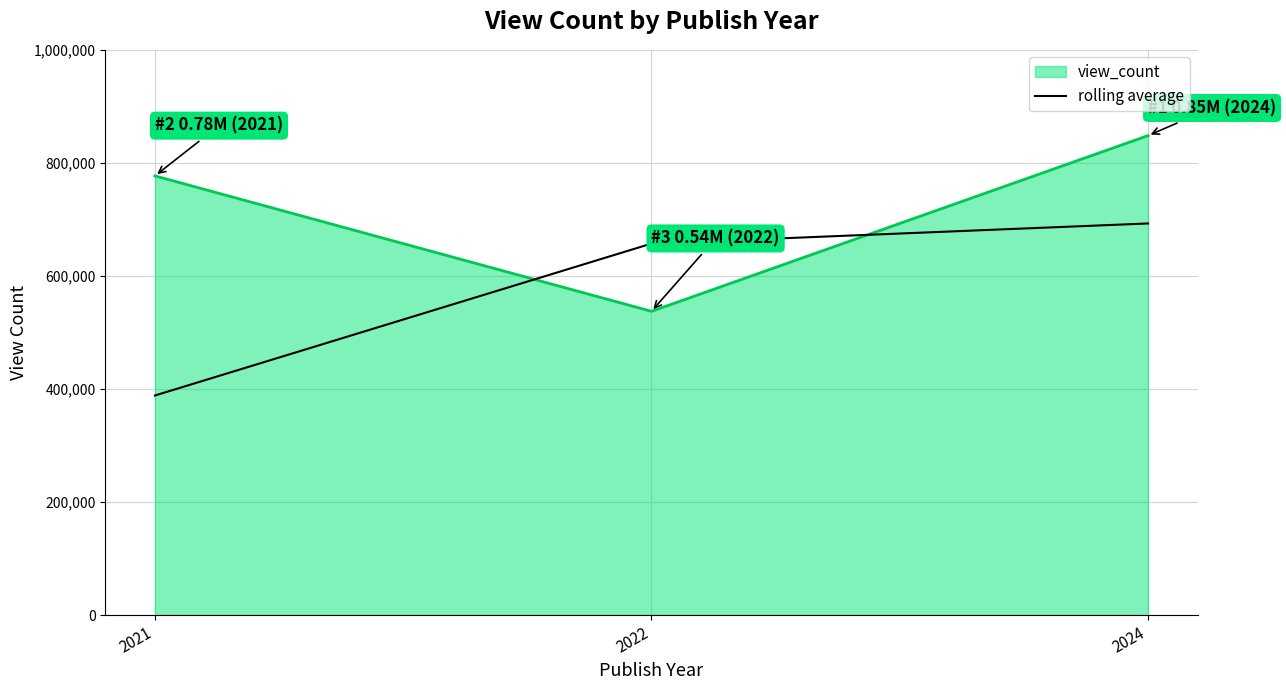

What value does the rolling average series have at 2024?

692850.8